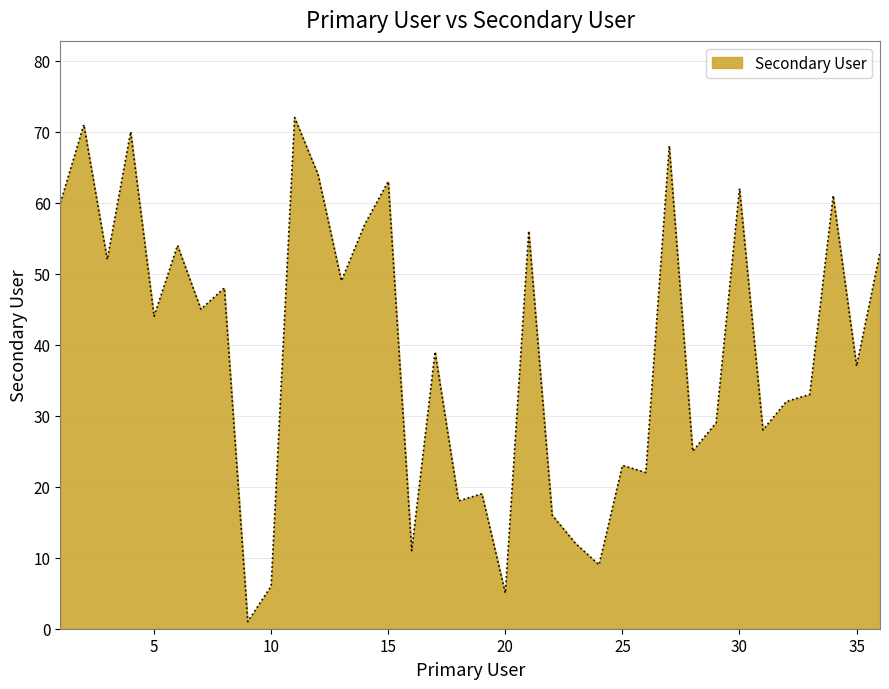

What is the maximum value shown in the chart?

72